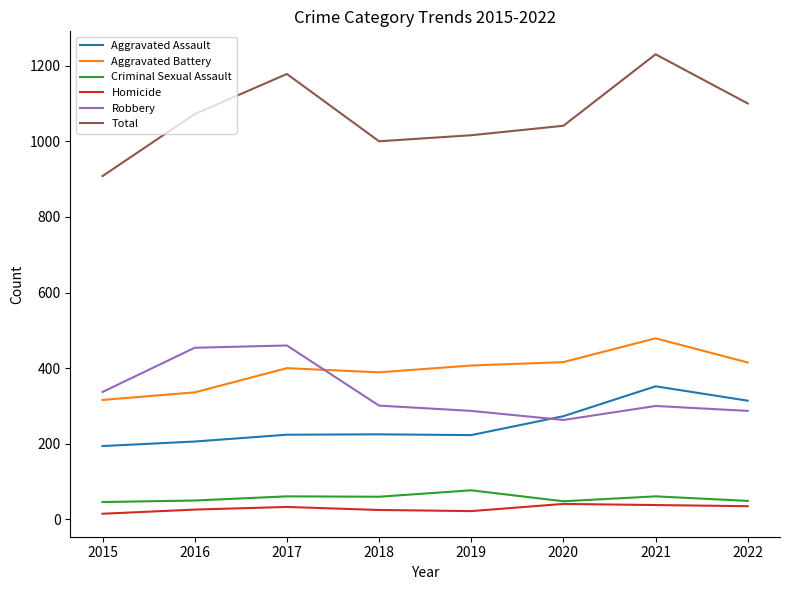

What is the highest value of the Homicide series?

41